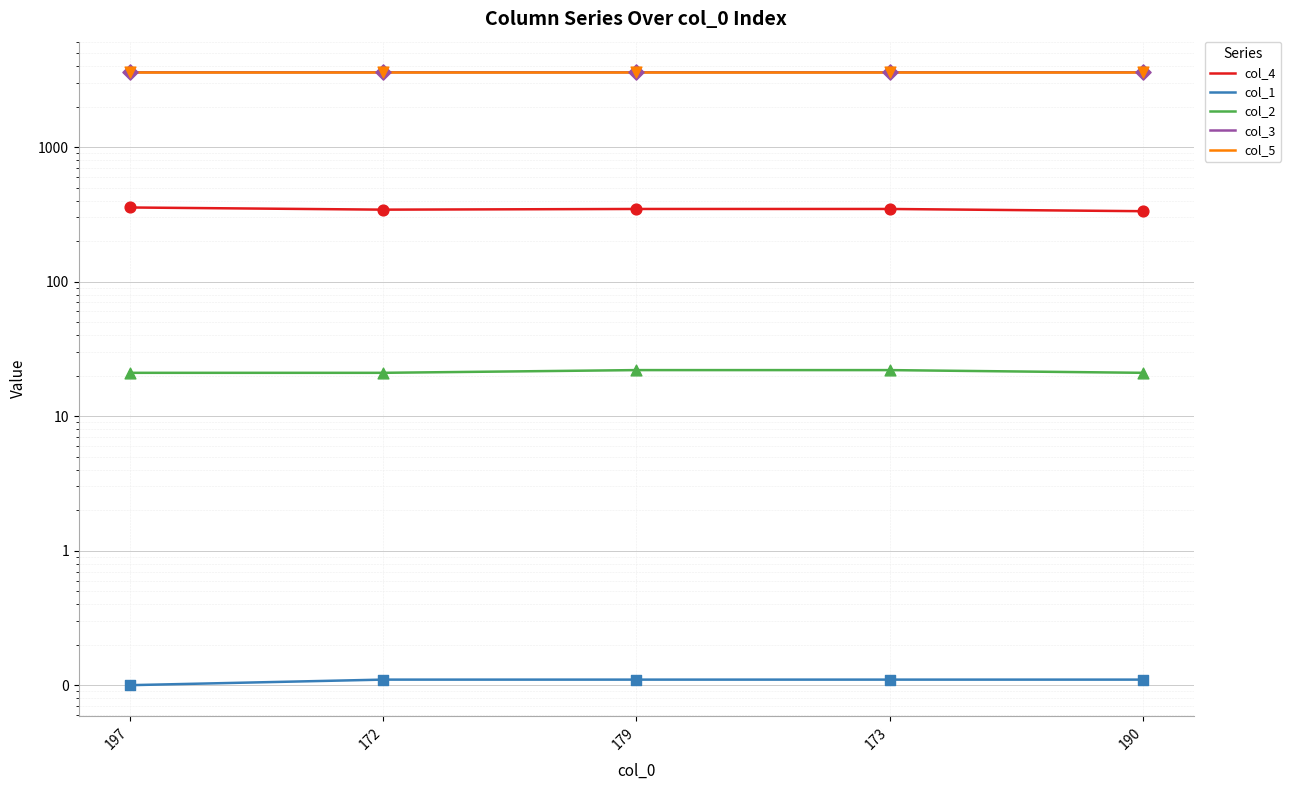

What is the total value across all series at 179?

7569.0